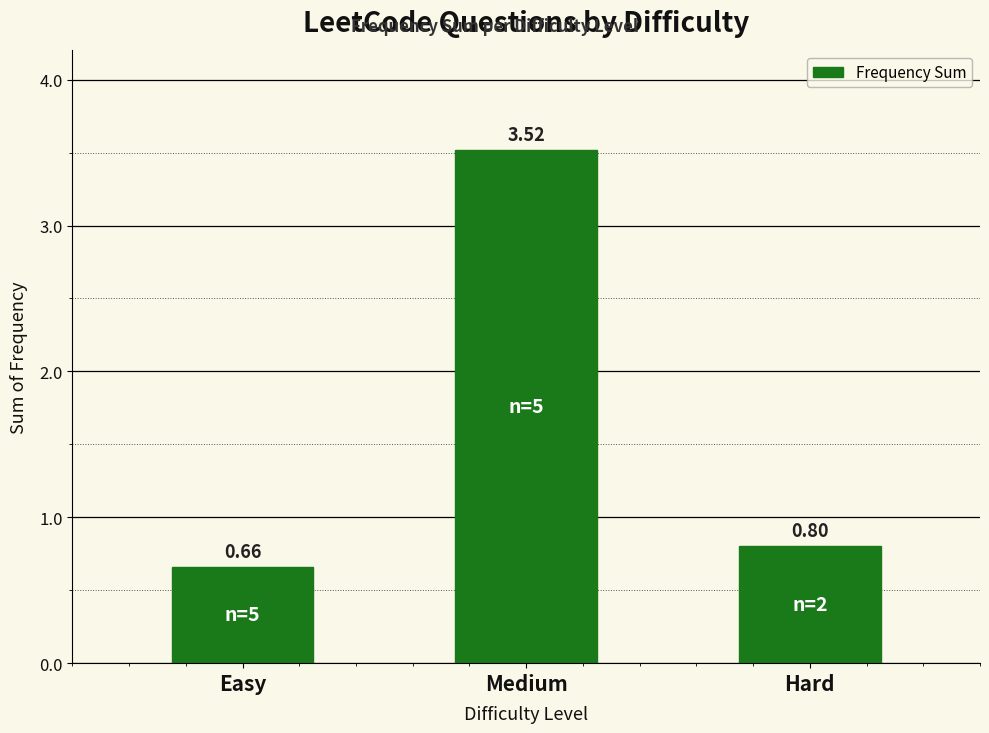

Which label corresponds to the smallest value in the chart?

Easy